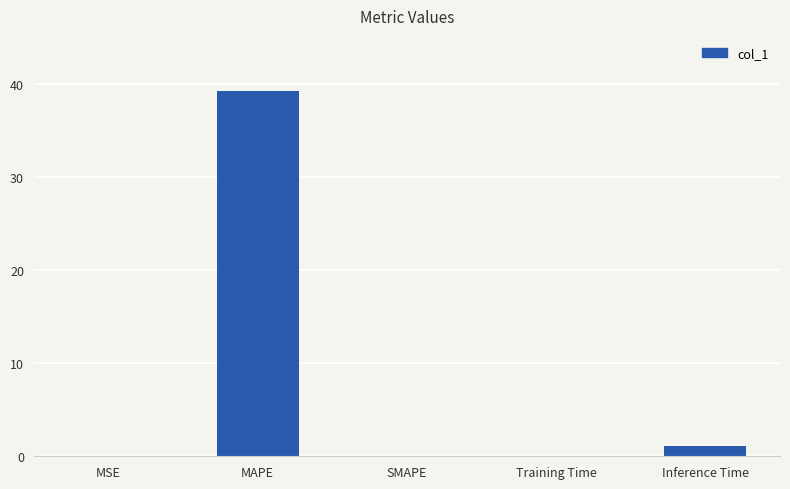

The value at SMAPE is 0.0. True or false?

True